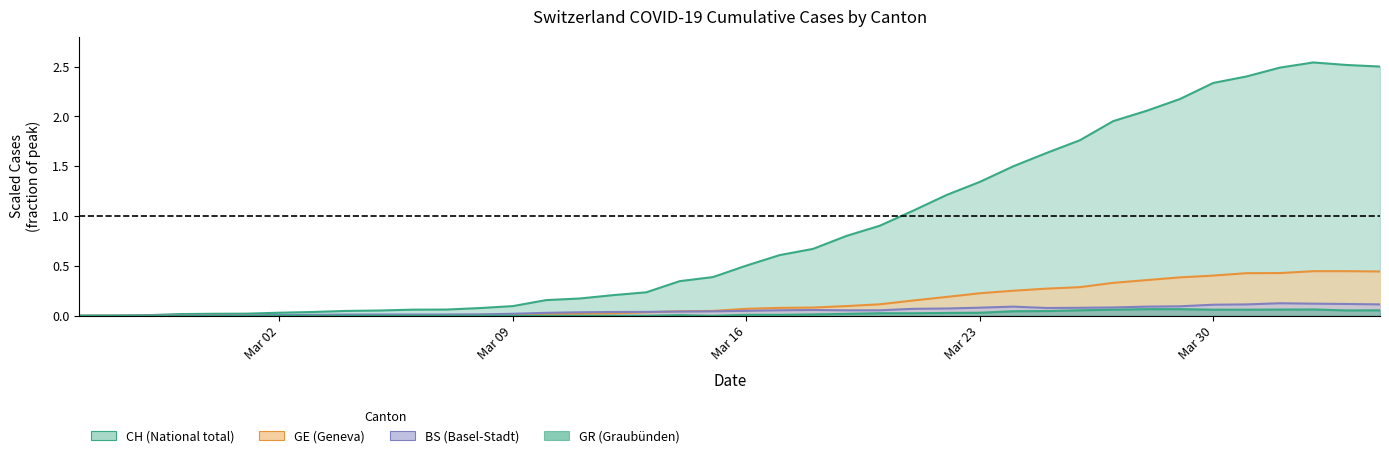

At which label is GR closest to 0?

2020-02-25